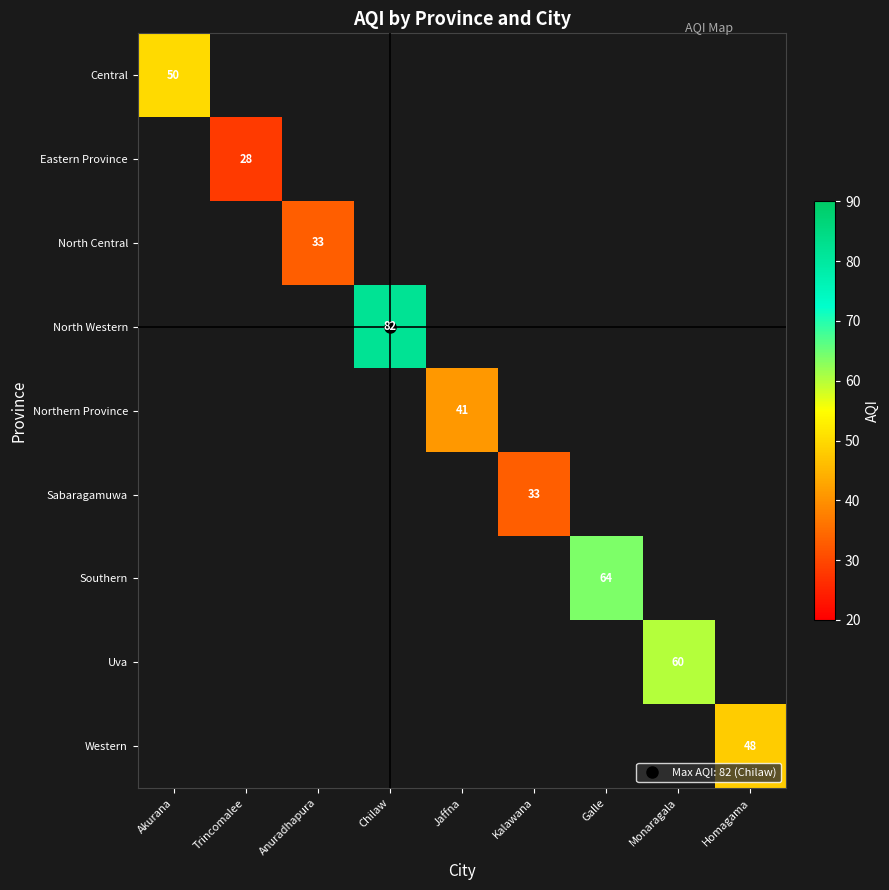

How many positive values does the Central series have?

1